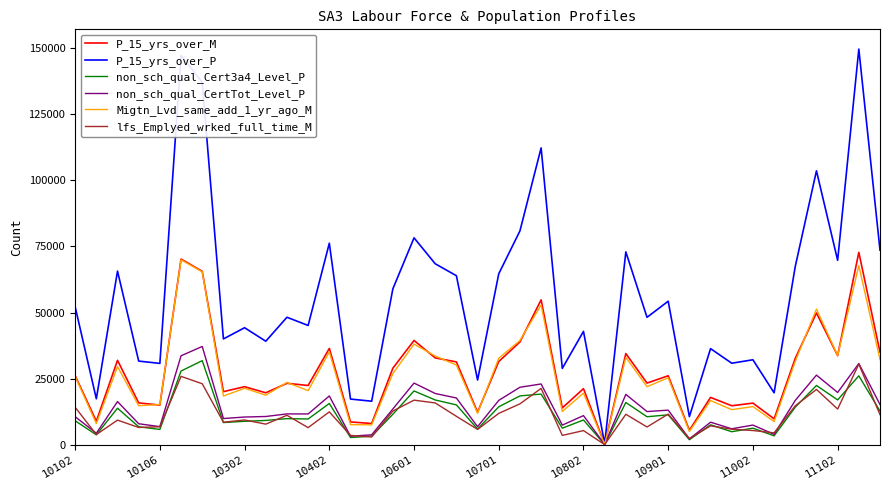

Which series has the largest range (max minus min)?

P_15_yrs_over_P